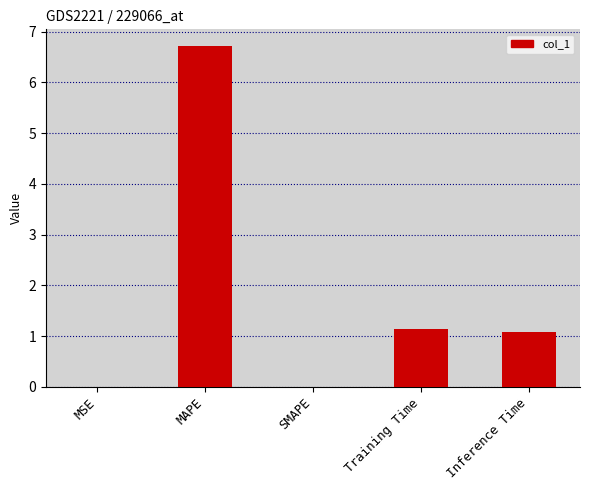

Is it true that the value at SMAPE is 2.4?

False